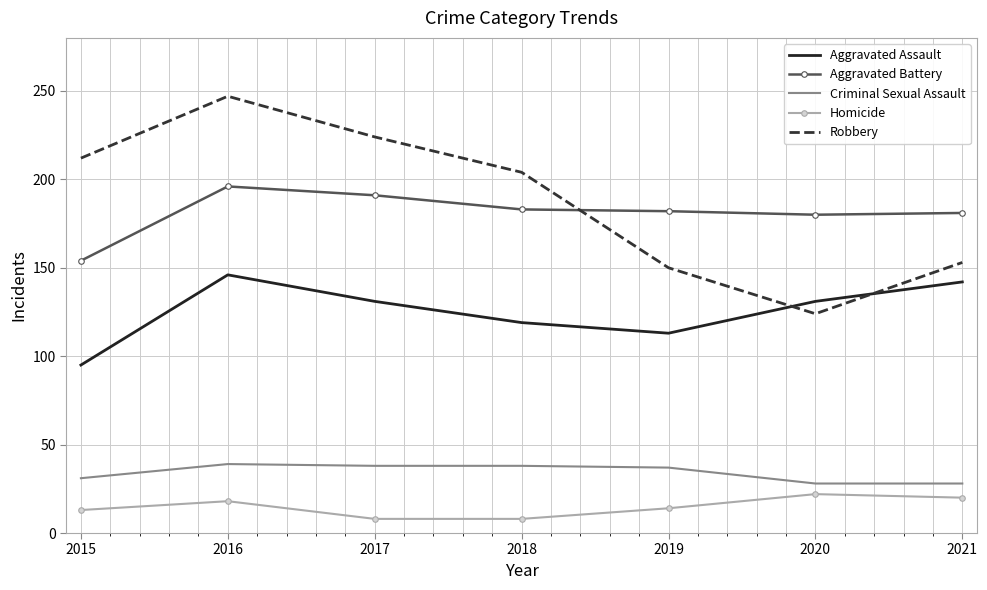

What is the minimum value shown in the chart?

8